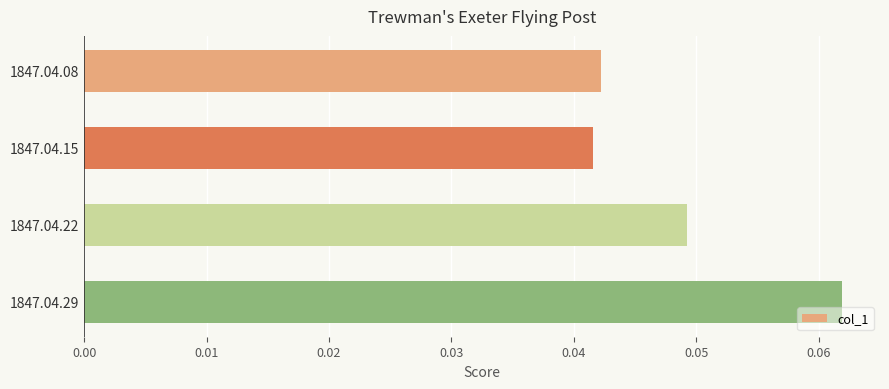

Which label corresponds to the largest value in the chart?

1847.04.29